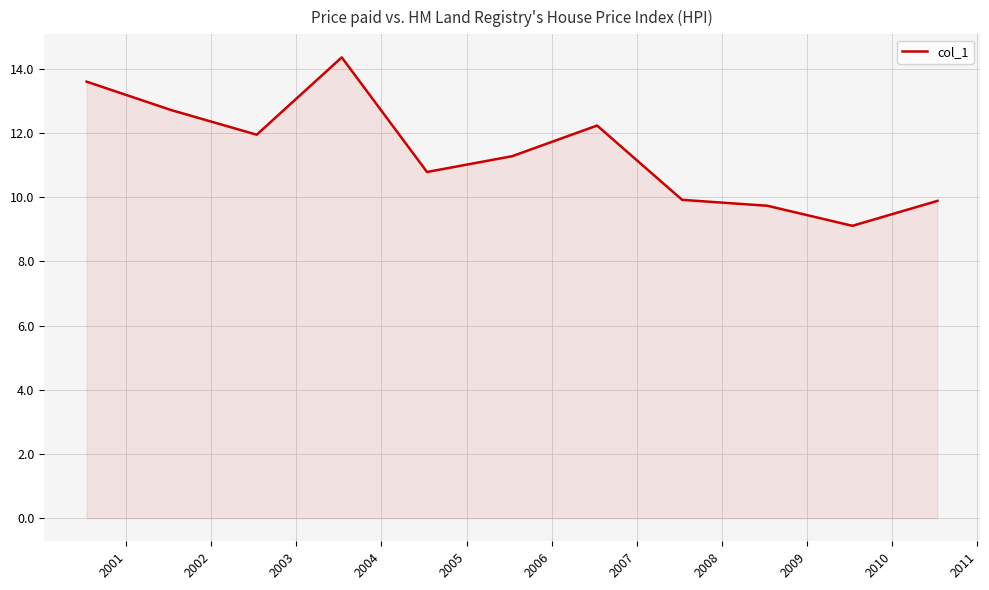

What is the smallest value displayed?

9.1